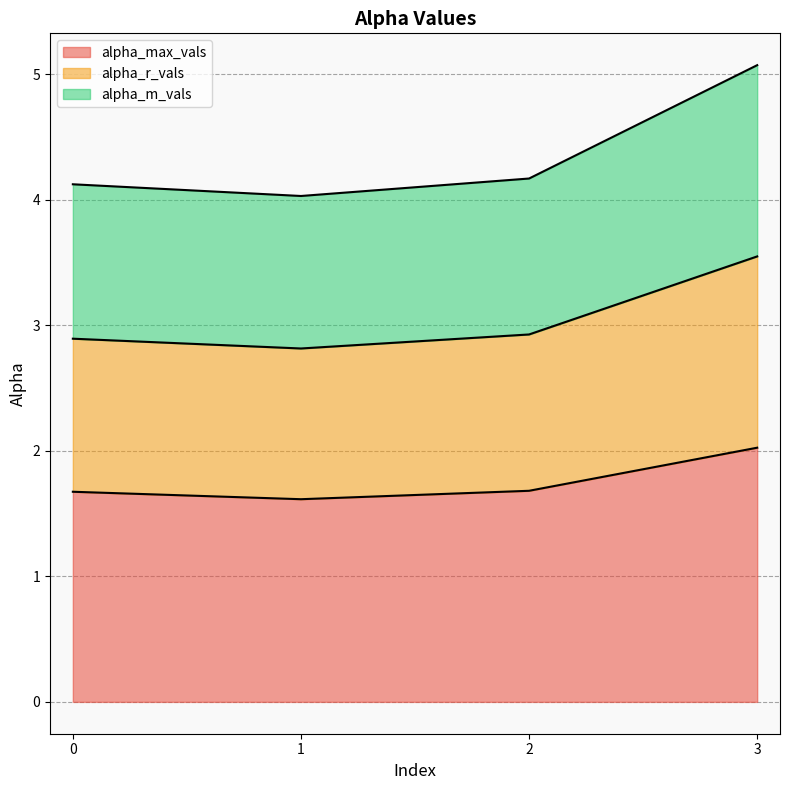

What is the difference between the maximum and second lowest values in the alpha_max_vals series?

0.4